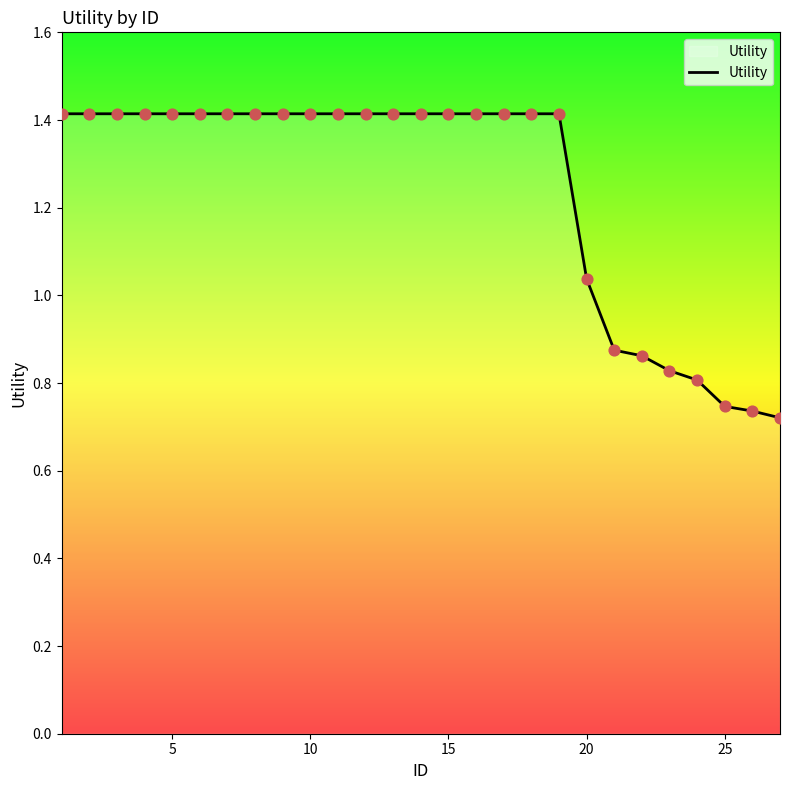

What is the maximum value shown in the chart?

1.4